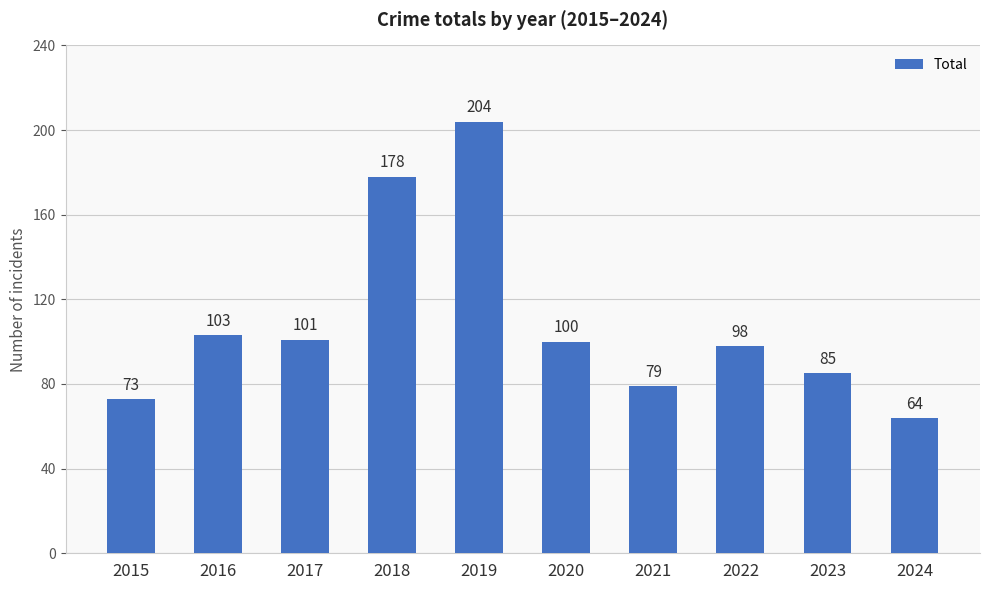

Rank the categories by value from lowest to highest.

2024, 2015, 2021, 2023, 2022, 2020, 2017, 2016, 2018, 2019